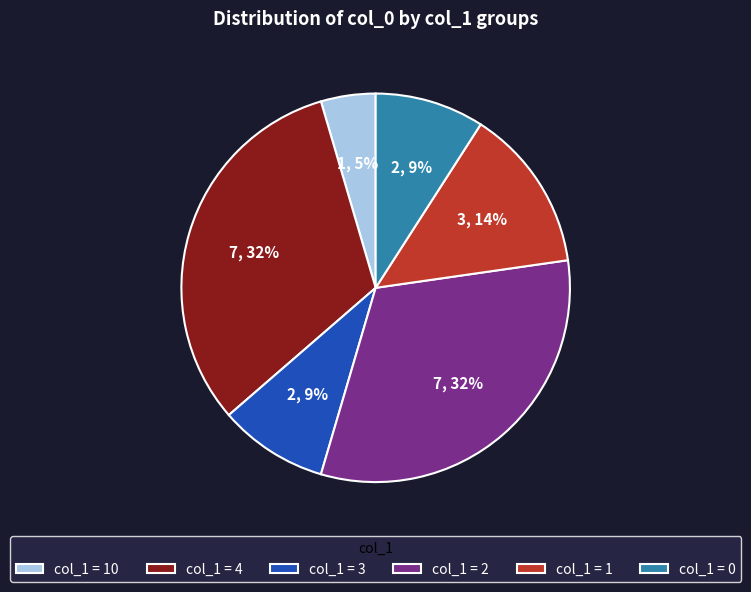

Count the number of slices in the pie.

6